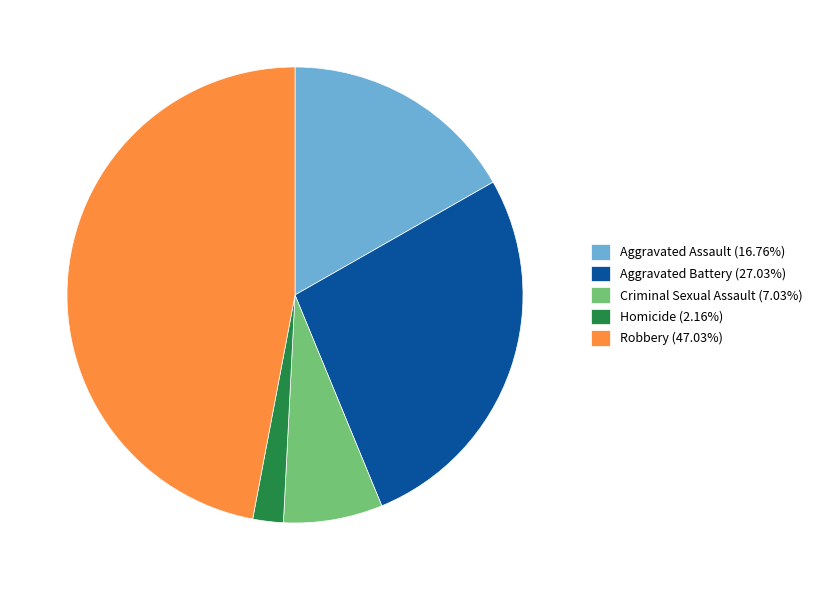

What is the largest slice in the pie chart?

Robbery